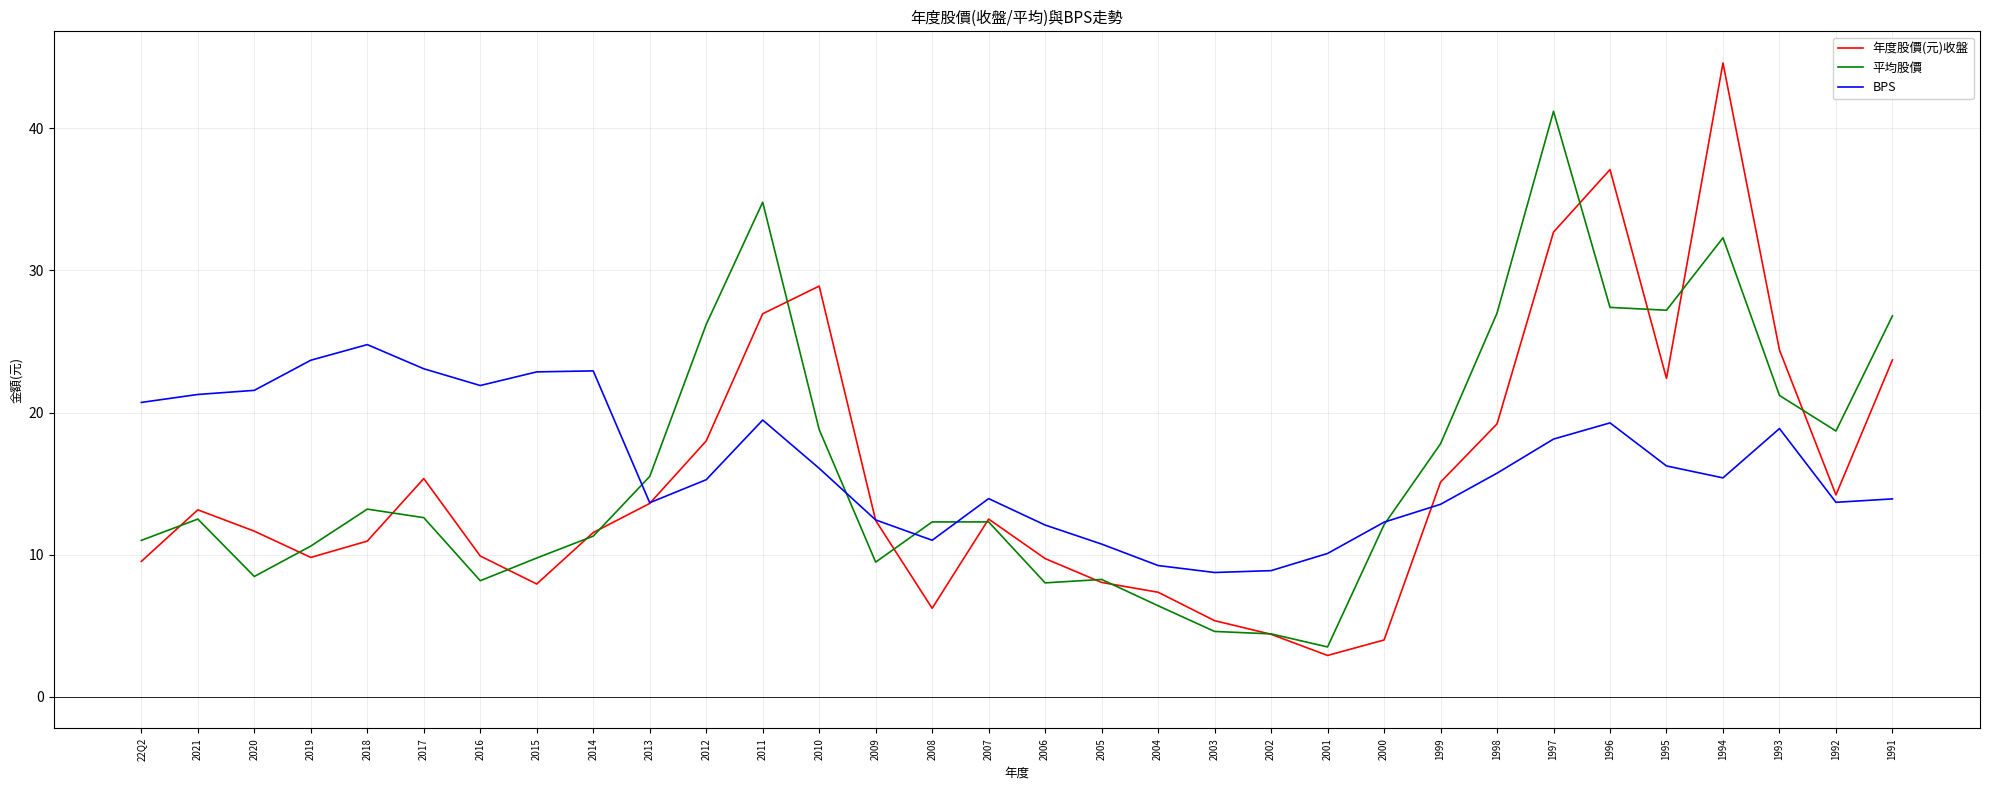

Which series has the widest spread of values?

年度股價(元)收盤